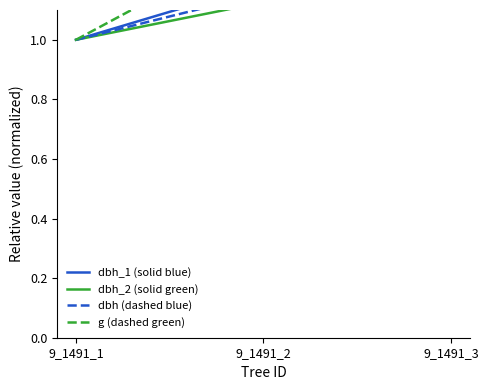

What is the smallest value displayed?

1.0